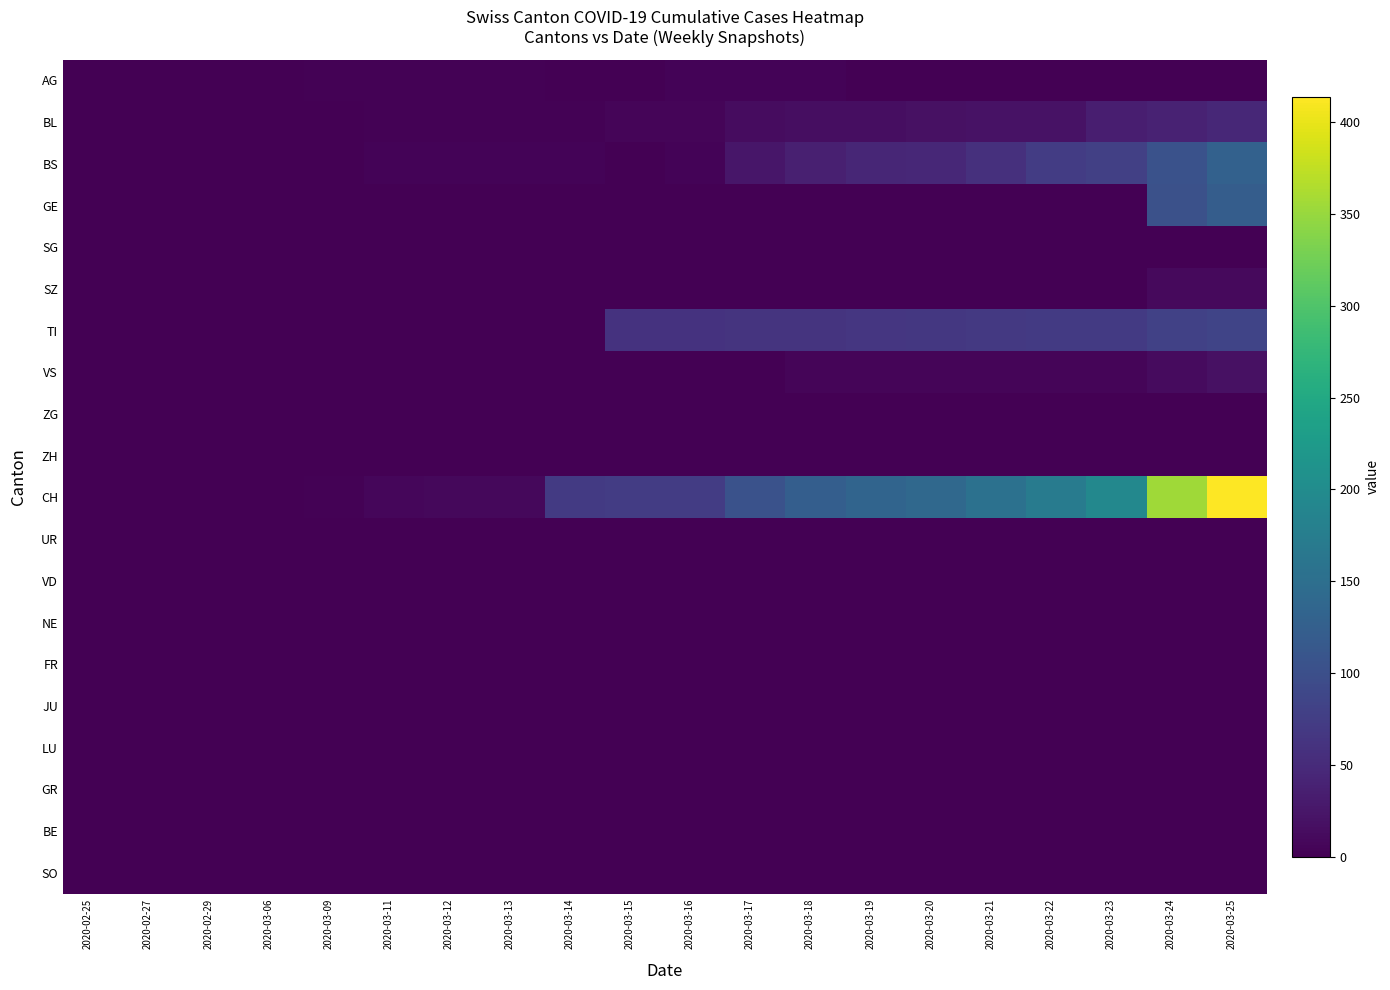

Reading right to left, what are all the values shown in this chart?

AG: 2020-03-25=0	2020-03-24=0	2020-03-23=0	2020-03-22=0	2020-03-21=0	2020-03-20=0	2020-03-19=0	2020-03-18=4	2020-03-17=4	2020-03-16=4	2020-03-15=0	2020-03-14=0	2020-03-13=3	2020-03-12=3	2020-03-11=2	2020-03-09=2	2020-03-06=1	2020-02-29=0	2020-02-27=0	2020-02-25=0
BL: 2020-03-25=46	2020-03-24=40	2020-03-23=35	2020-03-22=21	2020-03-21=21	2020-03-20=18	2020-03-19=16	2020-03-18=16	2020-03-17=13	2020-03-16=5	2020-03-15=5	2020-03-14=2	2020-03-13=2	2020-03-12=2	2020-03-11=2	2020-03-09=1	2020-03-06=0	2020-02-29=0	2020-02-27=0	2020-02-25=0
BS: 2020-03-25=128	2020-03-24=105	2020-03-23=78	2020-03-22=73	2020-03-21=57	2020-03-20=46	2020-03-19=44	2020-03-18=36	2020-03-17=25	2020-03-16=4	2020-03-15=0	2020-03-14=4	2020-03-13=4	2020-03-12=4	2020-03-11=4	2020-03-09=0	2020-03-06=0	2020-02-29=0	2020-02-27=0	2020-02-25=0
GE: 2020-03-25=122	2020-03-24=103	2020-03-23=0	2020-03-22=0	2020-03-21=0	2020-03-20=0	2020-03-19=0	2020-03-18=0	2020-03-17=0	2020-03-16=0	2020-03-15=0	2020-03-14=0	2020-03-13=0	2020-03-12=0	2020-03-11=0	2020-03-09=0	2020-03-06=0	2020-02-29=0	2020-02-27=0	2020-02-25=0
SG: 2020-03-25=0	2020-03-24=0	2020-03-23=0	2020-03-22=0	2020-03-21=0	2020-03-20=0	2020-03-19=0	2020-03-18=0	2020-03-17=0	2020-03-16=0	2020-03-15=0	2020-03-14=0	2020-03-13=0	2020-03-12=0	2020-03-11=0	2020-03-09=0	2020-03-06=0	2020-02-29=0	2020-02-27=0	2020-02-25=0
SZ: 2020-03-25=10	2020-03-24=10	2020-03-23=0	2020-03-22=0	2020-03-21=0	2020-03-20=0	2020-03-19=0	2020-03-18=0	2020-03-17=0	2020-03-16=0	2020-03-15=0	2020-03-14=0	2020-03-13=0	2020-03-12=0	2020-03-11=0	2020-03-09=0	2020-03-06=0	2020-02-29=0	2020-02-27=0	2020-02-25=0
TI: 2020-03-25=85	2020-03-24=80	2020-03-23=71	2020-03-22=70	2020-03-21=68	2020-03-20=67	2020-03-19=65	2020-03-18=62	2020-03-17=62	2020-03-16=61	2020-03-15=61	2020-03-14=0	2020-03-13=0	2020-03-12=0	2020-03-11=0	2020-03-09=0	2020-03-06=0	2020-02-29=0	2020-02-27=0	2020-02-25=0
VS: 2020-03-25=18	2020-03-24=12	2020-03-23=5	2020-03-22=5	2020-03-21=5	2020-03-20=5	2020-03-19=5	2020-03-18=5	2020-03-17=1	2020-03-16=0	2020-03-15=0	2020-03-14=0	2020-03-13=0	2020-03-12=0	2020-03-11=0	2020-03-09=0	2020-03-06=0	2020-02-29=0	2020-02-27=0	2020-02-25=0
ZG: 2020-03-25=0	2020-03-24=0	2020-03-23=0	2020-03-22=0	2020-03-21=0	2020-03-20=0	2020-03-19=0	2020-03-18=0	2020-03-17=0	2020-03-16=0	2020-03-15=0	2020-03-14=0	2020-03-13=0	2020-03-12=0	2020-03-11=0	2020-03-09=0	2020-03-06=0	2020-02-29=0	2020-02-27=0	2020-02-25=0
ZH: 2020-03-25=0	2020-03-24=0	2020-03-23=0	2020-03-22=0	2020-03-21=0	2020-03-20=0	2020-03-19=0	2020-03-18=0	2020-03-17=0	2020-03-16=0	2020-03-15=0	2020-03-14=0	2020-03-13=0	2020-03-12=0	2020-03-11=0	2020-03-09=0	2020-03-06=0	2020-02-29=0	2020-02-27=0	2020-02-25=0
CH: 2020-03-25=414	2020-03-24=355	2020-03-23=194	2020-03-22=173	2020-03-21=155	2020-03-20=140	2020-03-19=134	2020-03-18=123	2020-03-17=105	2020-03-16=74	2020-03-15=73	2020-03-14=70	2020-03-13=9	2020-03-12=9	2020-03-11=8	2020-03-09=3	2020-03-06=1	2020-02-29=0	2020-02-27=0	2020-02-25=0
UR: 2020-03-25=0	2020-03-24=1	2020-03-23=1	2020-03-22=0	2020-03-21=0	2020-03-20=0	2020-03-19=0	2020-03-18=0	2020-03-17=0	2020-03-16=0	2020-03-15=0	2020-03-14=0	2020-03-13=0	2020-03-12=0	2020-03-11=0	2020-03-09=0	2020-03-06=0	2020-02-29=0	2020-02-27=0	2020-02-25=0
VD: 2020-03-25=0	2020-03-24=0	2020-03-23=0	2020-03-22=0	2020-03-21=0	2020-03-20=0	2020-03-19=0	2020-03-18=0	2020-03-17=0	2020-03-16=0	2020-03-15=0	2020-03-14=0	2020-03-13=0	2020-03-12=0	2020-03-11=0	2020-03-09=0	2020-03-06=0	2020-02-29=0	2020-02-27=0	2020-02-25=0
NE: 2020-03-25=0	2020-03-24=0	2020-03-23=0	2020-03-22=0	2020-03-21=0	2020-03-20=0	2020-03-19=0	2020-03-18=0	2020-03-17=0	2020-03-16=0	2020-03-15=0	2020-03-14=0	2020-03-13=0	2020-03-12=0	2020-03-11=0	2020-03-09=0	2020-03-06=0	2020-02-29=0	2020-02-27=0	2020-02-25=0
FR: 2020-03-25=0	2020-03-24=0	2020-03-23=0	2020-03-22=0	2020-03-21=0	2020-03-20=0	2020-03-19=0	2020-03-18=0	2020-03-17=0	2020-03-16=0	2020-03-15=0	2020-03-14=0	2020-03-13=0	2020-03-12=0	2020-03-11=0	2020-03-09=0	2020-03-06=0	2020-02-29=0	2020-02-27=0	2020-02-25=0
JU: 2020-03-25=0	2020-03-24=0	2020-03-23=0	2020-03-22=0	2020-03-21=0	2020-03-20=0	2020-03-19=0	2020-03-18=0	2020-03-17=0	2020-03-16=0	2020-03-15=0	2020-03-14=0	2020-03-13=0	2020-03-12=0	2020-03-11=0	2020-03-09=0	2020-03-06=0	2020-02-29=0	2020-02-27=0	2020-02-25=0
LU: 2020-03-25=0	2020-03-24=0	2020-03-23=0	2020-03-22=0	2020-03-21=0	2020-03-20=0	2020-03-19=0	2020-03-18=0	2020-03-17=0	2020-03-16=0	2020-03-15=0	2020-03-14=0	2020-03-13=0	2020-03-12=0	2020-03-11=0	2020-03-09=0	2020-03-06=0	2020-02-29=0	2020-02-27=0	2020-02-25=0
GR: 2020-03-25=0	2020-03-24=0	2020-03-23=0	2020-03-22=0	2020-03-21=0	2020-03-20=0	2020-03-19=0	2020-03-18=0	2020-03-17=0	2020-03-16=0	2020-03-15=0	2020-03-14=0	2020-03-13=0	2020-03-12=0	2020-03-11=0	2020-03-09=0	2020-03-06=0	2020-02-29=0	2020-02-27=0	2020-02-25=0
BE: 2020-03-25=0	2020-03-24=0	2020-03-23=0	2020-03-22=0	2020-03-21=0	2020-03-20=0	2020-03-19=0	2020-03-18=0	2020-03-17=0	2020-03-16=0	2020-03-15=0	2020-03-14=0	2020-03-13=0	2020-03-12=0	2020-03-11=0	2020-03-09=0	2020-03-06=0	2020-02-29=0	2020-02-27=0	2020-02-25=0
SO: 2020-03-25=0	2020-03-24=0	2020-03-23=0	2020-03-22=0	2020-03-21=0	2020-03-20=0	2020-03-19=0	2020-03-18=0	2020-03-17=0	2020-03-16=0	2020-03-15=0	2020-03-14=0	2020-03-13=0	2020-03-12=0	2020-03-11=0	2020-03-09=0	2020-03-06=0	2020-02-29=0	2020-02-27=0	2020-02-25=0